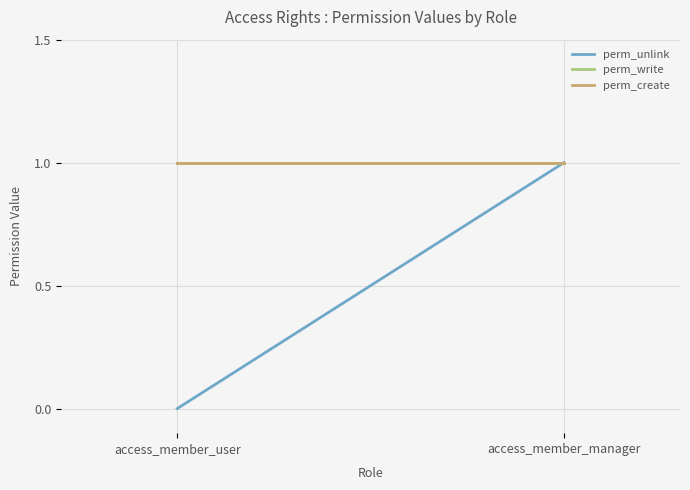

Which label corresponds to the smallest value in the chart?

access_member_user